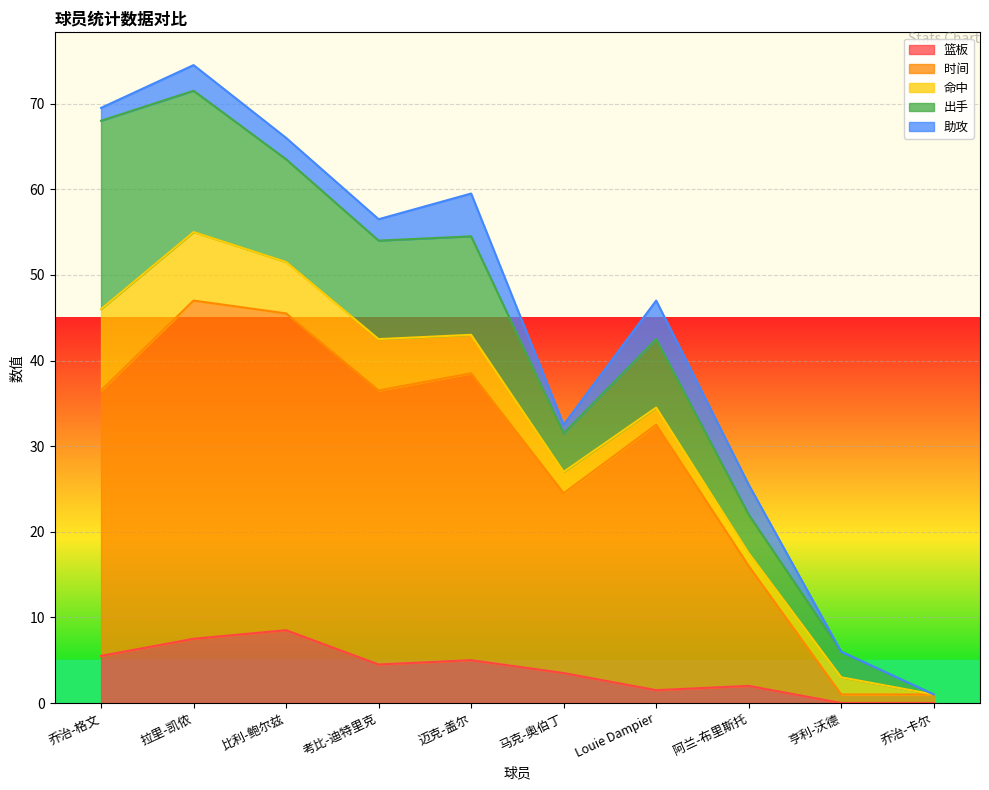

At which category is the sum across all series the highest?

拉里-凯侬